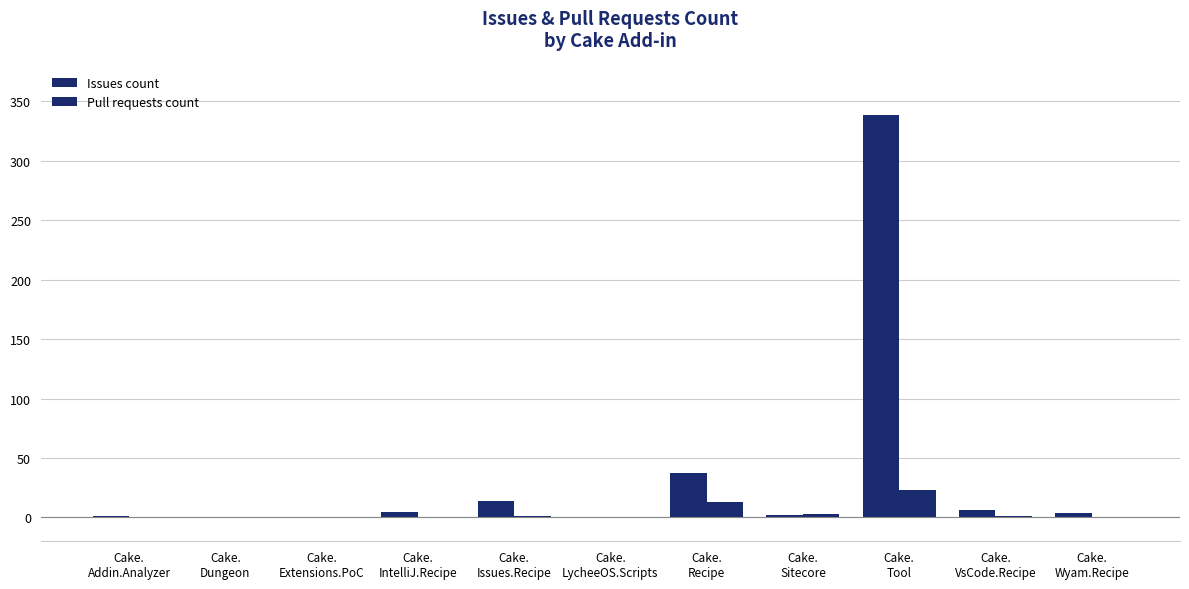

How many categories are shown in the chart?

11